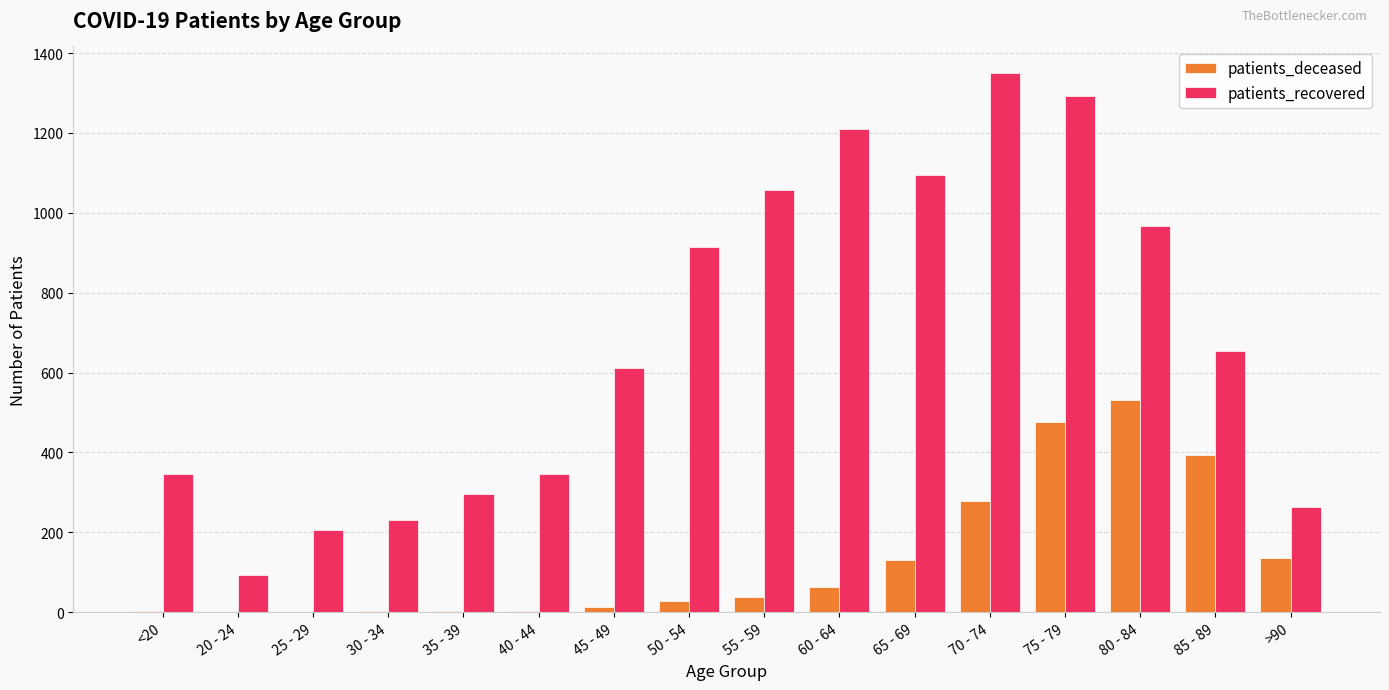

The patients_deceased series shows 205 at 65 - 69. True or false?

False